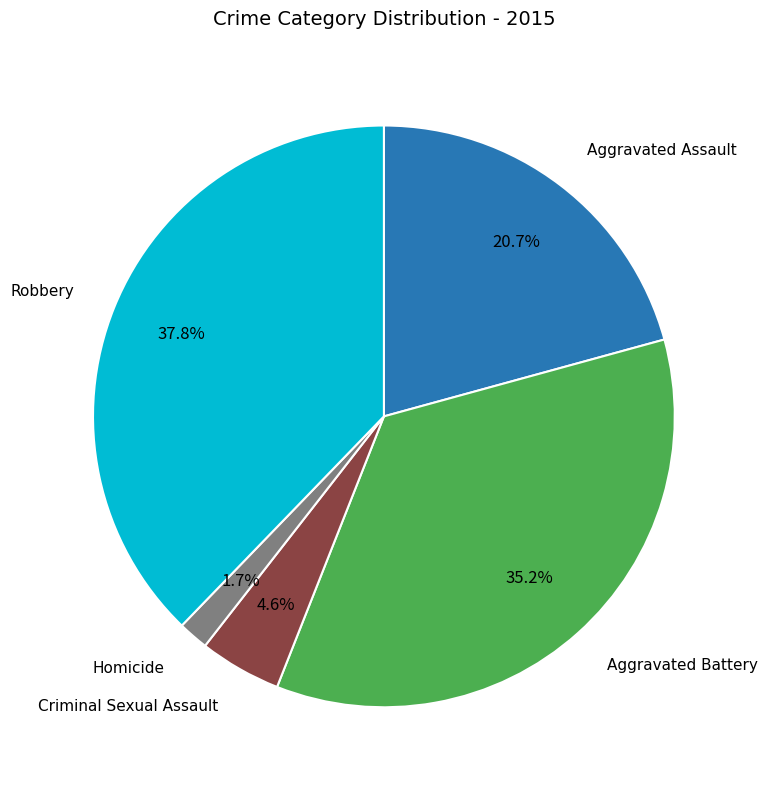

Does Aggravated Battery represent more than half of the total?

No